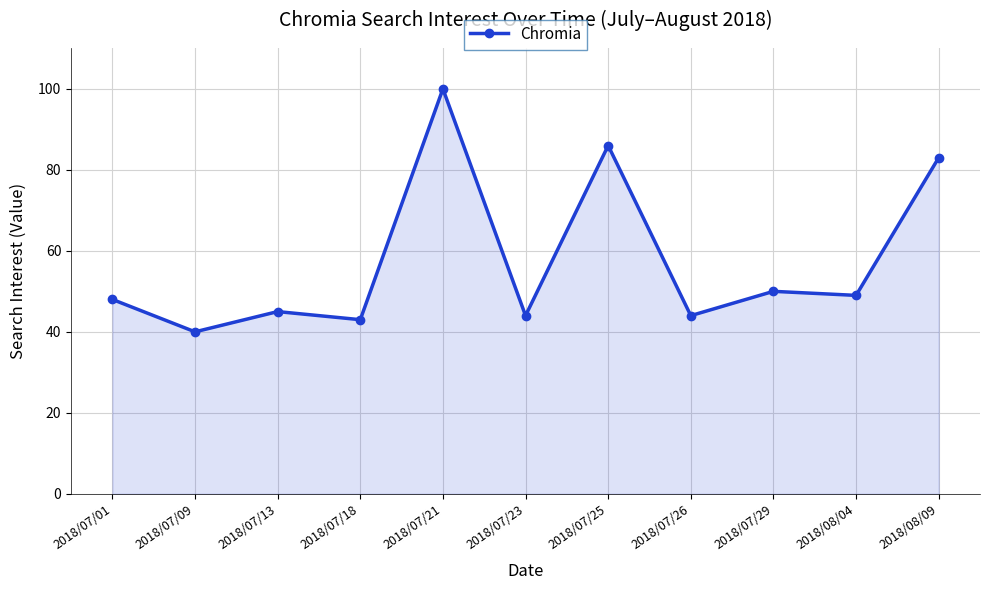

At which label is the value closest to 70?

2018/08/09